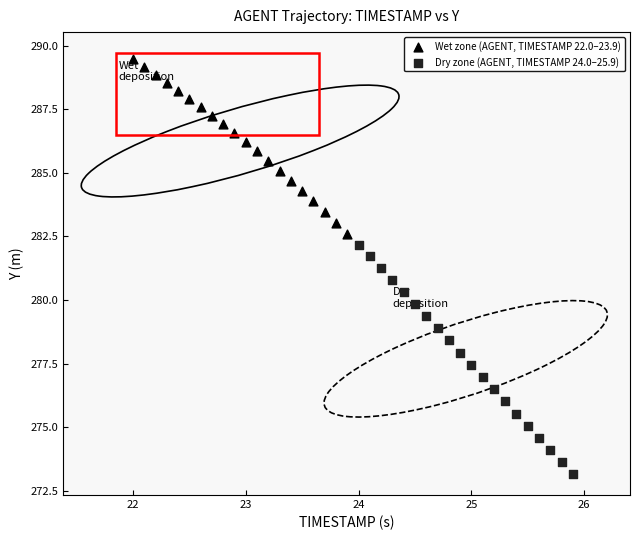

Which series contains the highest Y value?

Wet zone (AGENT, TIMESTAMP 22.0–23.9)